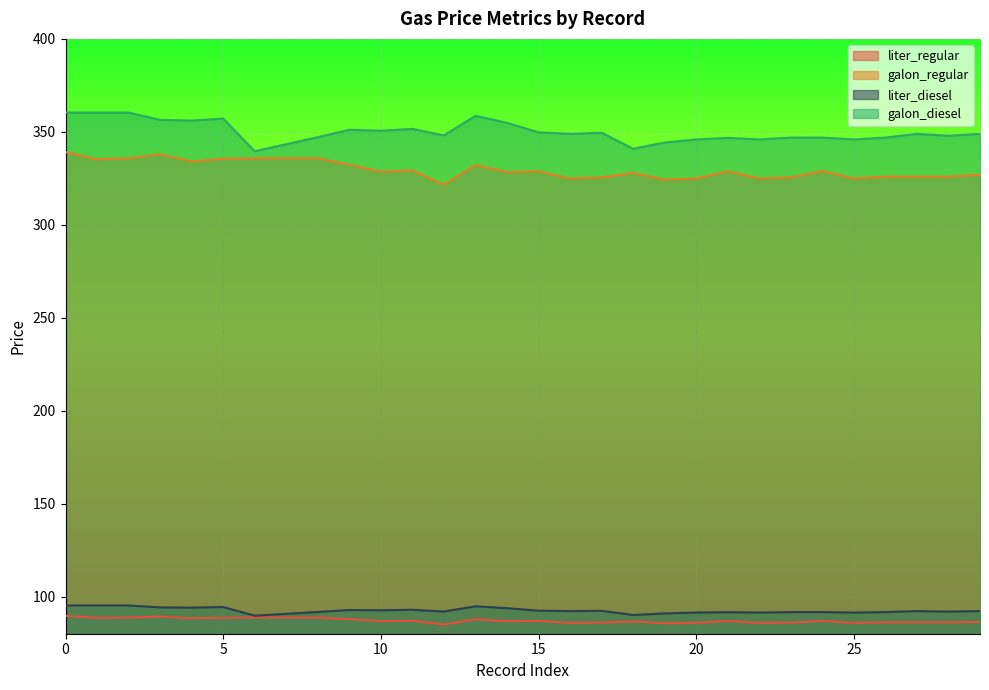

What is the difference between the highest and lowest values at 22?

260.1